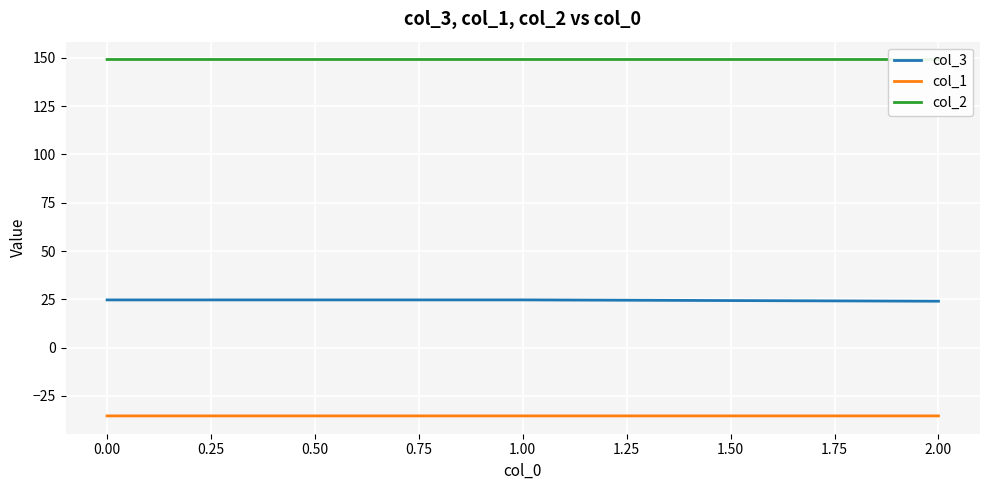

Is the value of col_1 at 0.00 greater than the value of col_3 at 2.00?

No